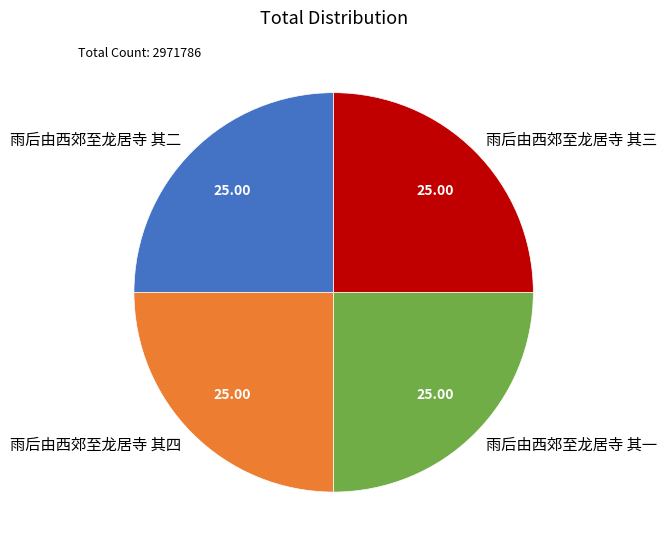

Is it true that 雨后由西郊至龙居寺 其四 is 13% of the pie?

False